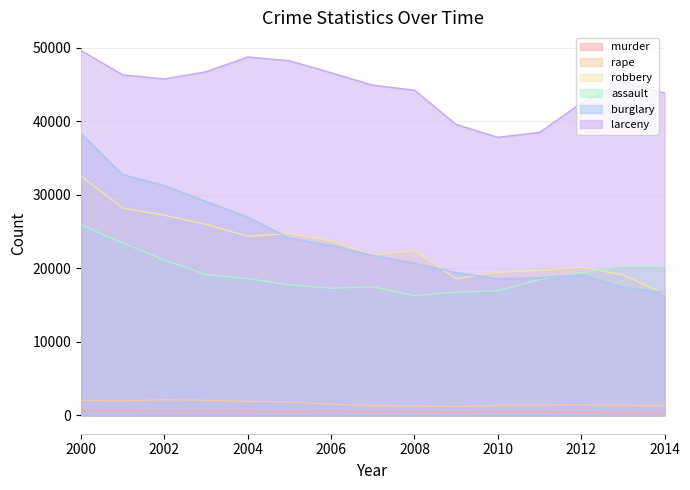

What is the value of the larceny point at the 15th from the left?

43862